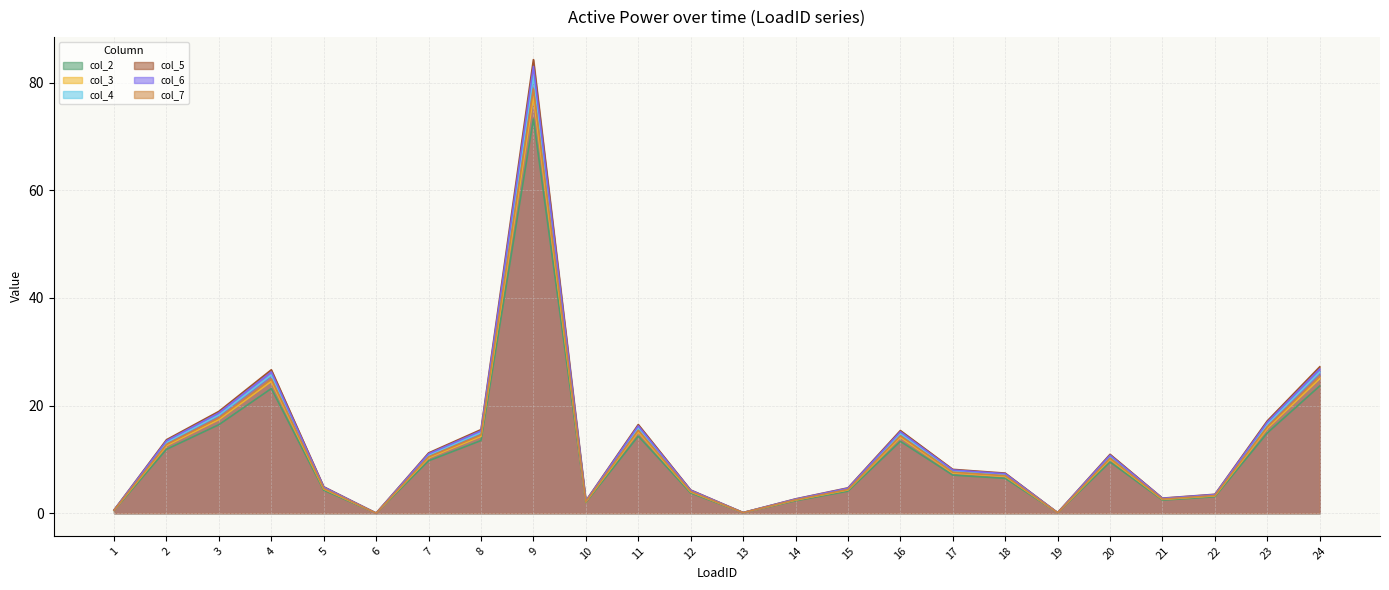

True or false: col_4 has a value of 16.4 at 3.

True